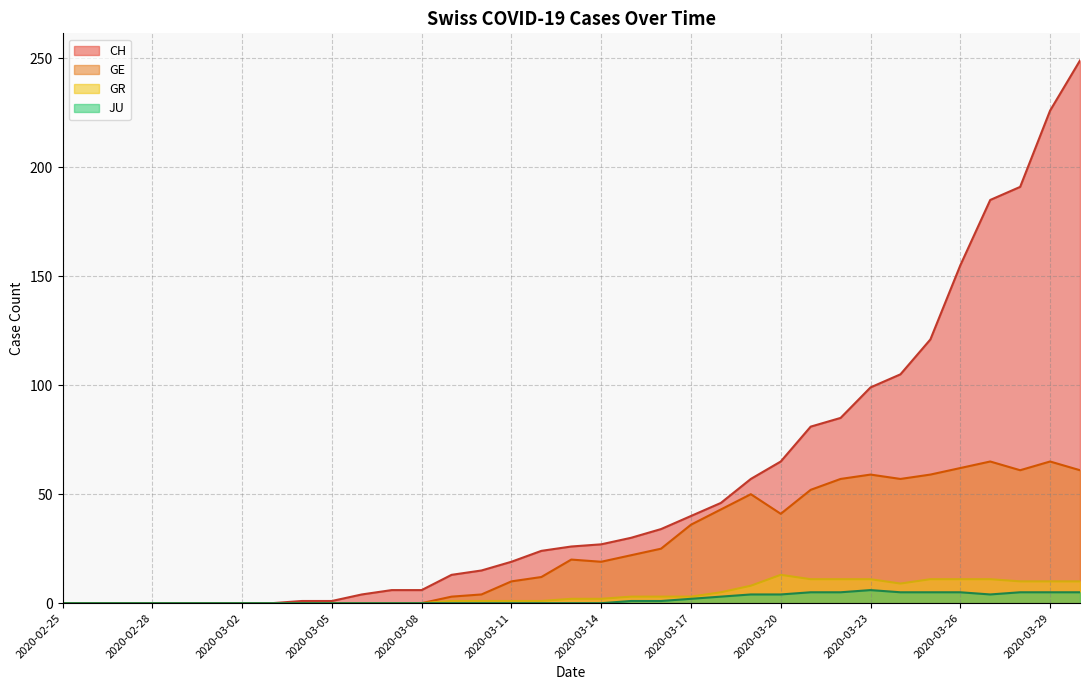

What is the sum of the GR values at 2020-03-16 and 2020-03-29?

13